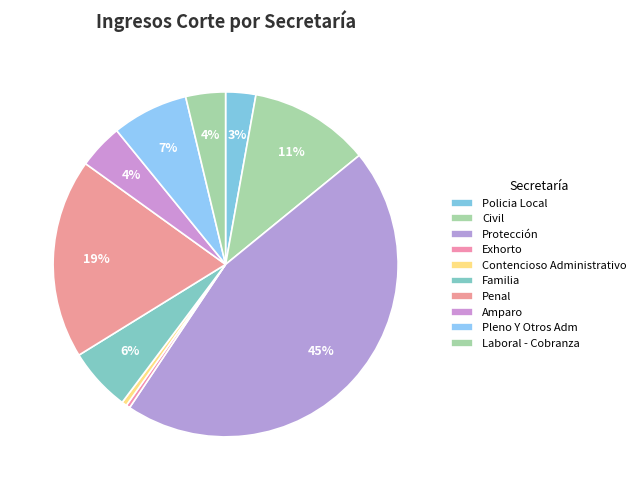

Does any single category account for the majority?

No